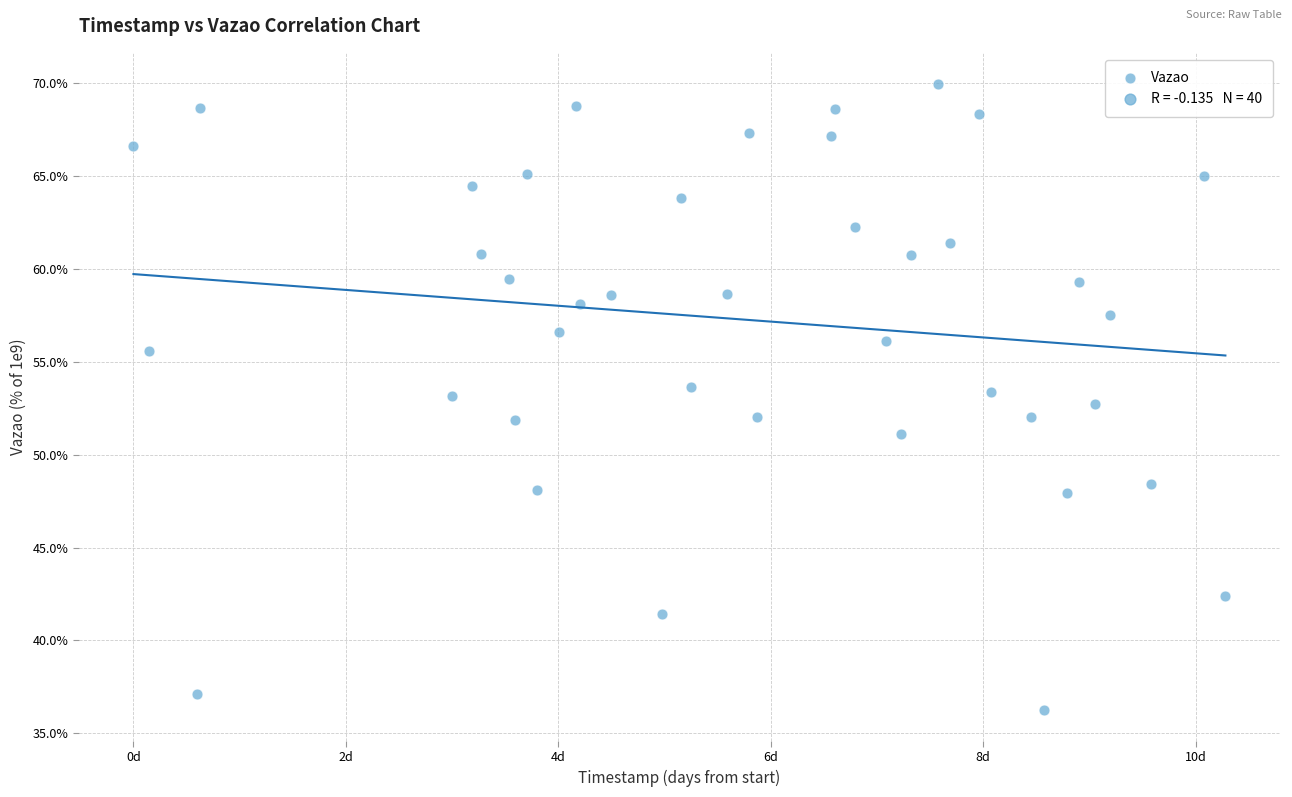

What is the range of X values (max minus min)?

10.3